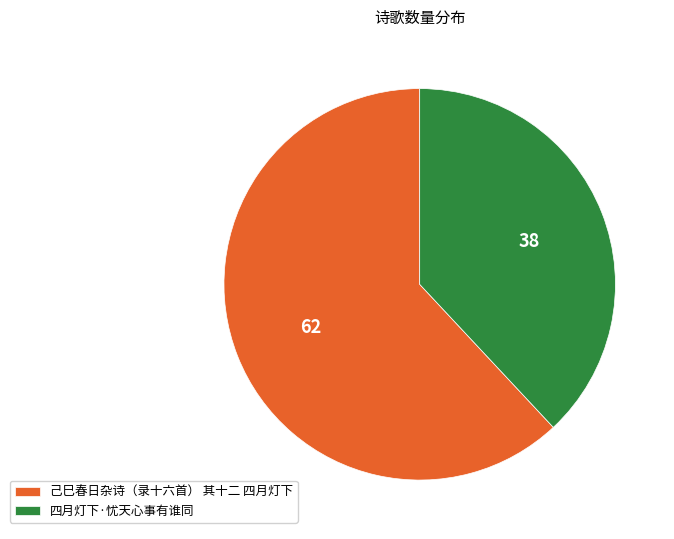

Which category accounts for the majority?

己巳春日杂诗（录十六首） 其十二 四月灯下